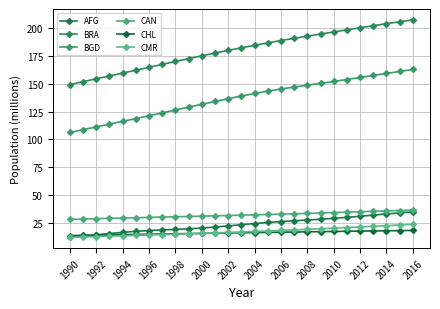

What is the sum of all CHL values?

424.6